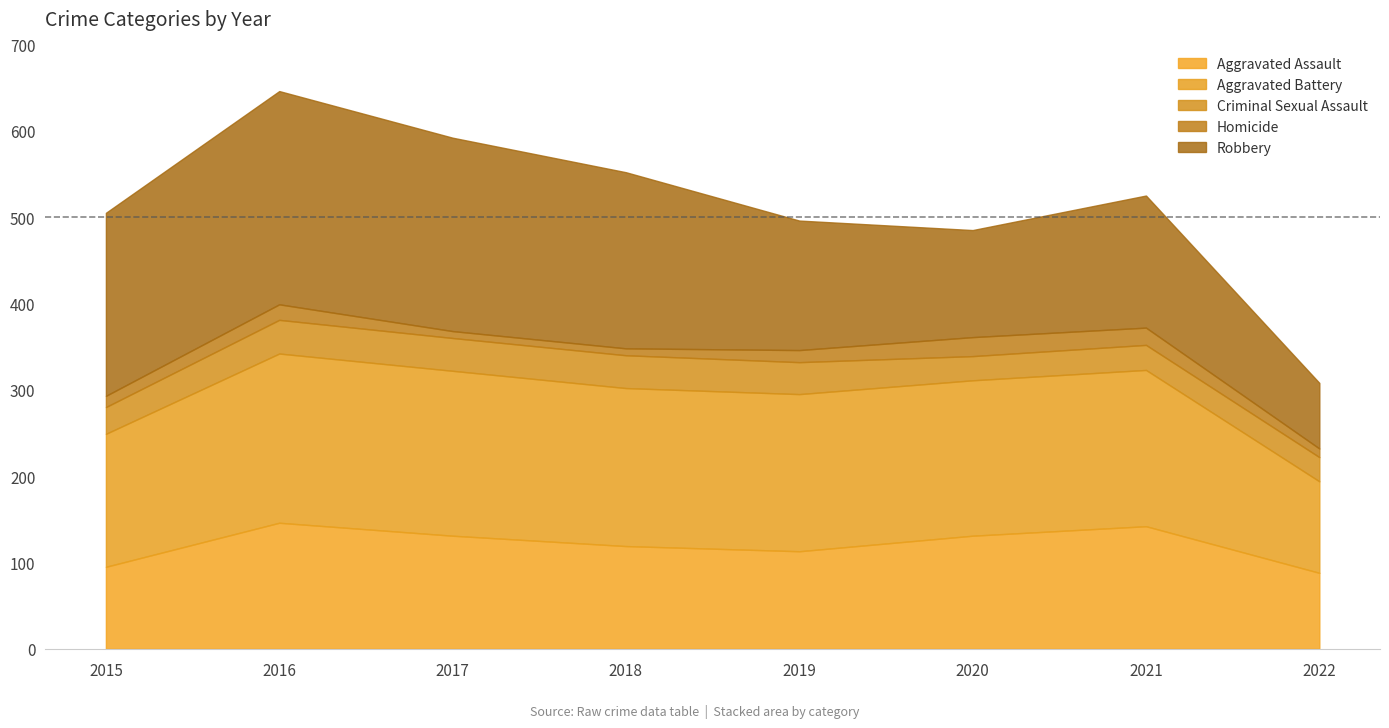

True or false: Aggravated Assault has more than 0 points higher than both neighbors.

True